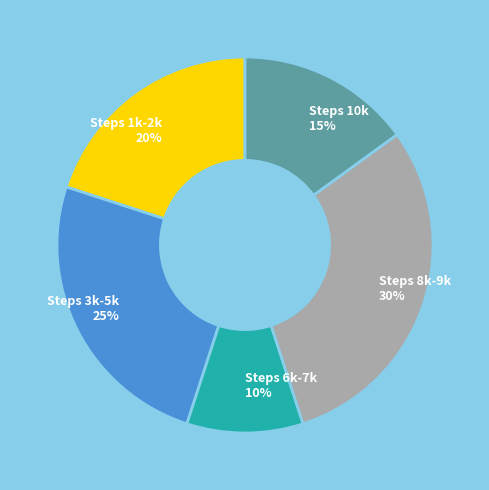

Is the sum of Steps 1k-2k 20% and Steps 10k 15% greater than half?

No